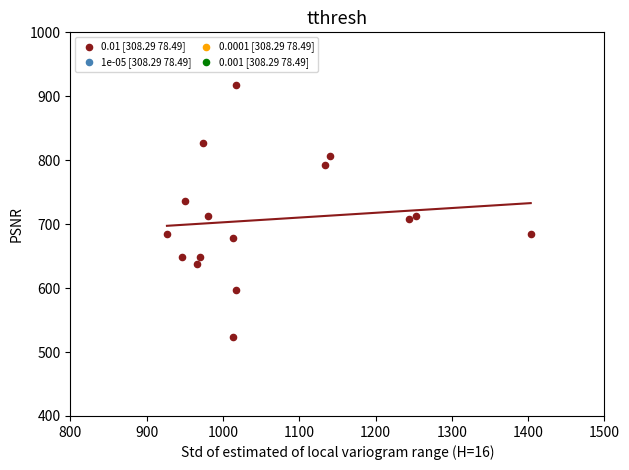

What is the range of Y values (max minus min)?

394.9